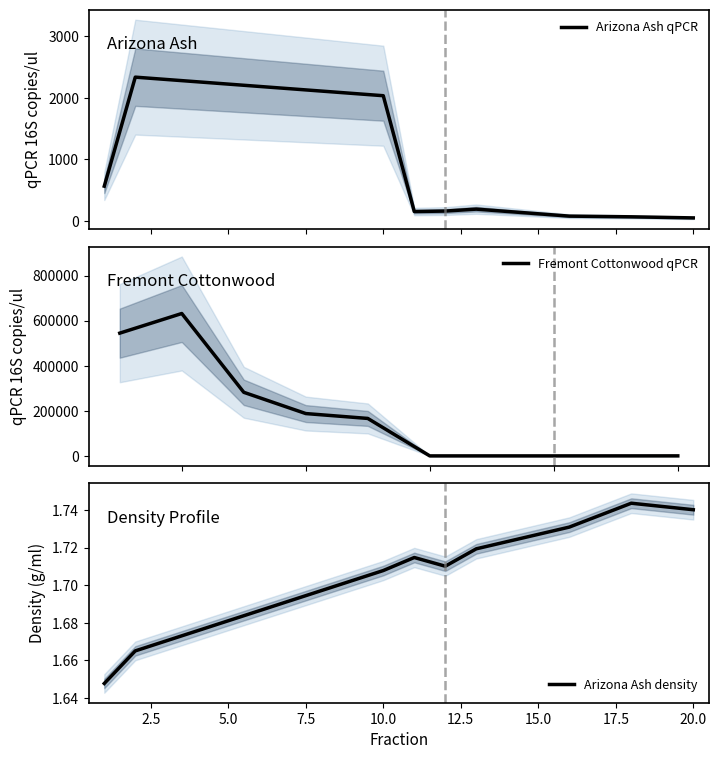

True or false: Arizona Ash qPCR and Arizona Ash density intersect in this chart.

False